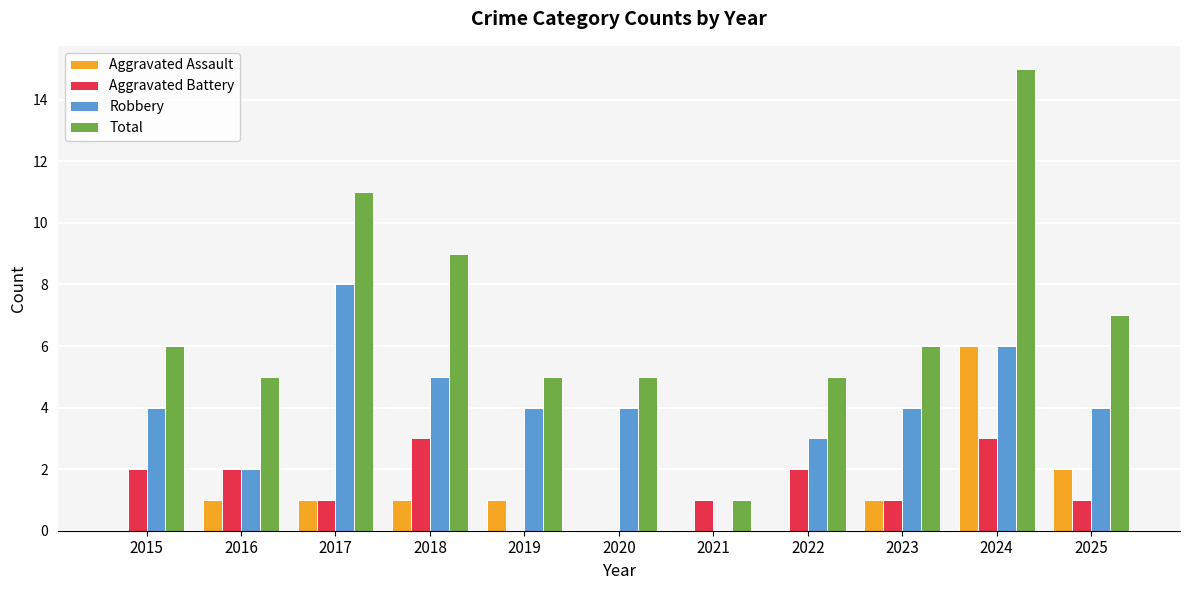

How many categories are shown in the chart?

11